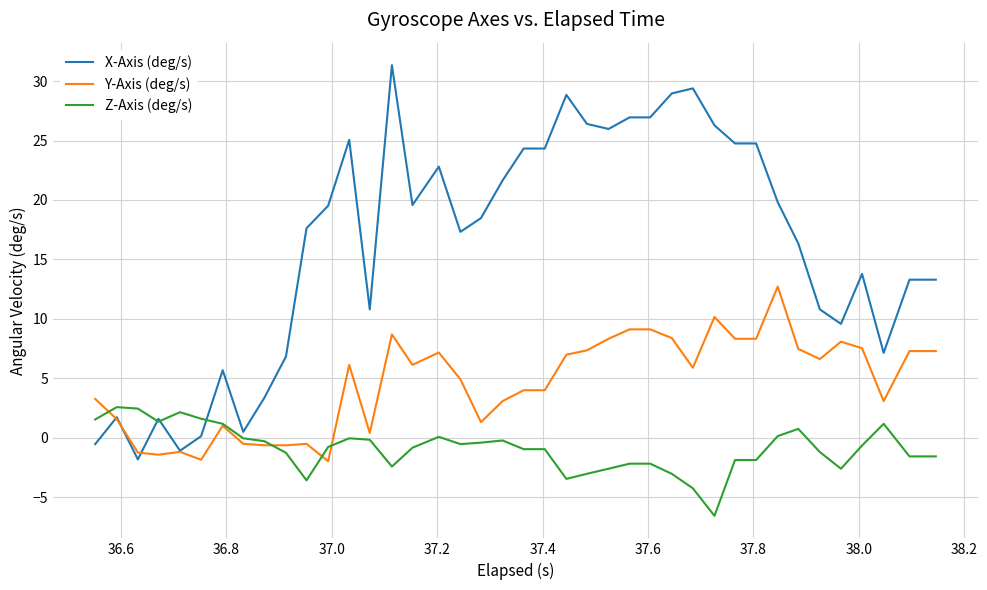

How many lines are shown in the chart?

3